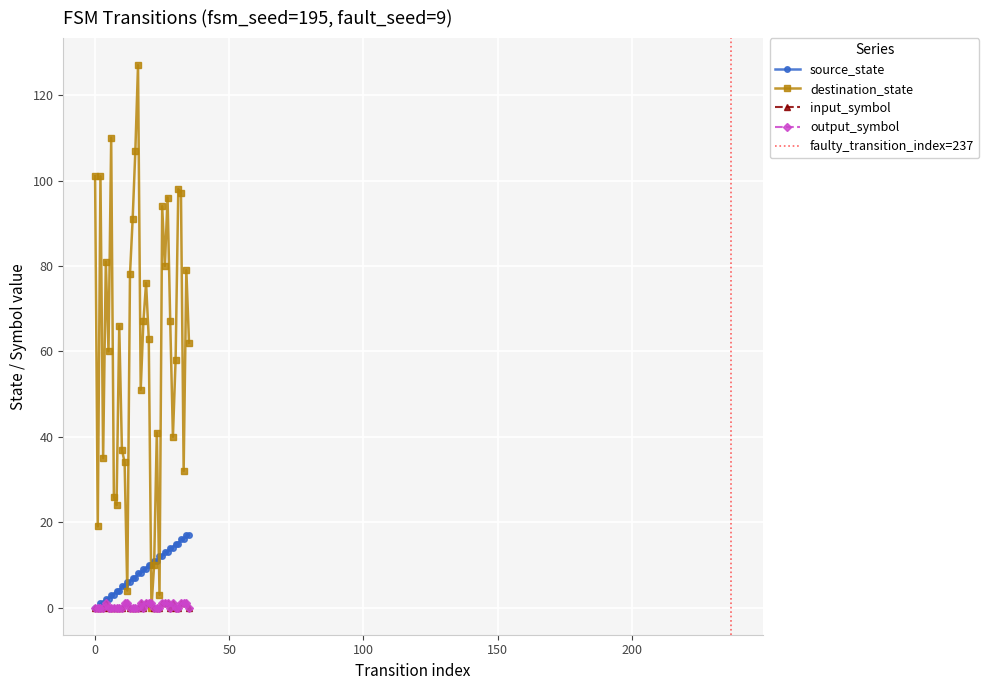

How many lines are shown in the chart?

4